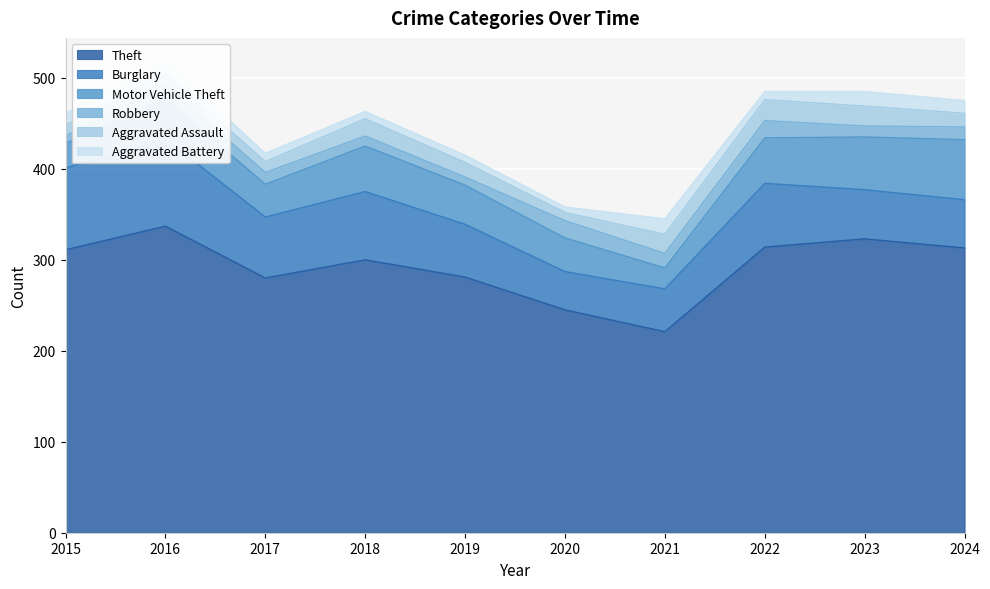

Does the chart display data point markers on the line(s)?

No